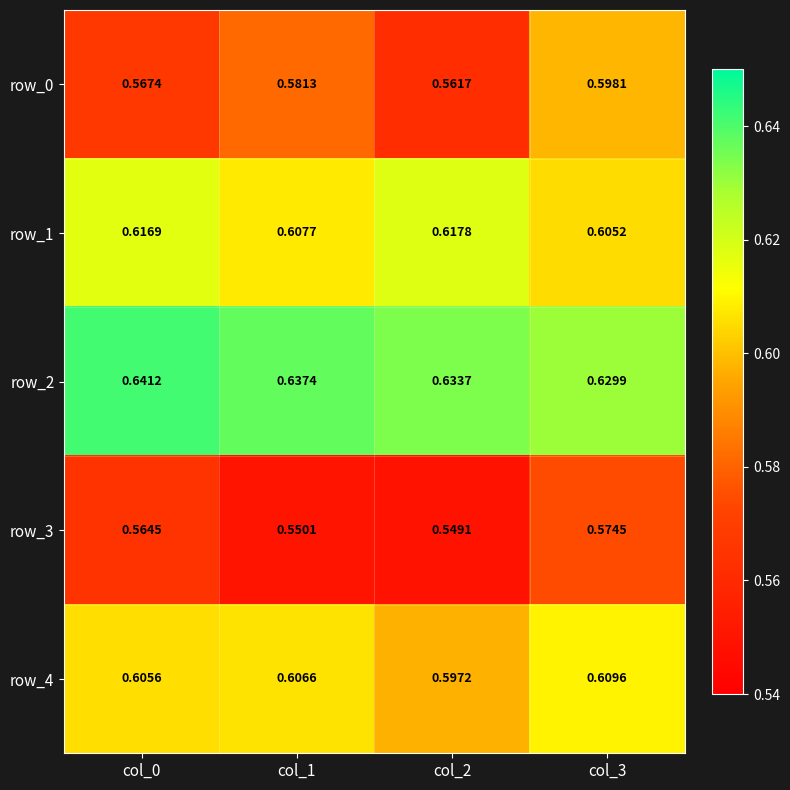

Rank the series by their maximum value, from lowest to highest.

row_3, row_0, row_4, row_1, row_2